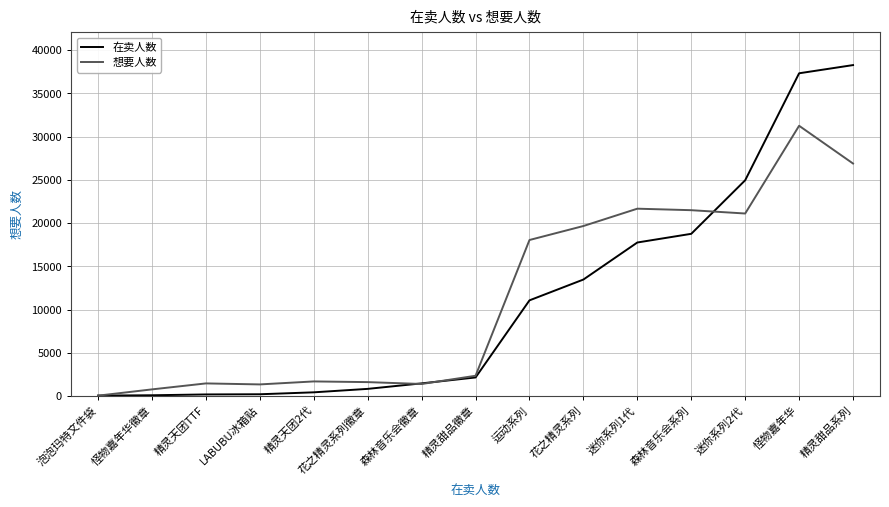

At which category is the sum across all series the highest?

怪物嘉年华